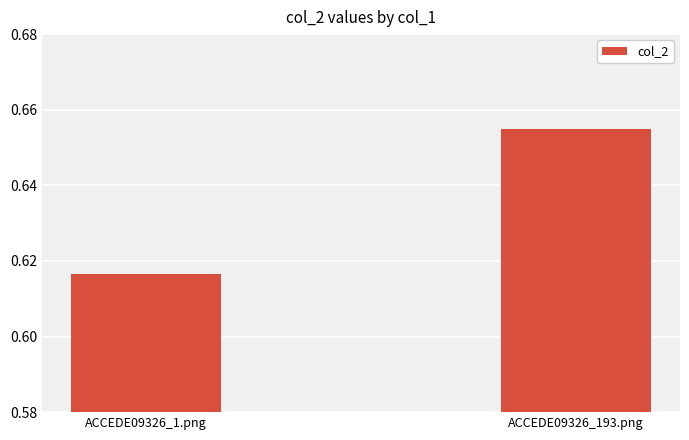

Where is the data nearest to the value 0?

ACCEDE09326_1.png